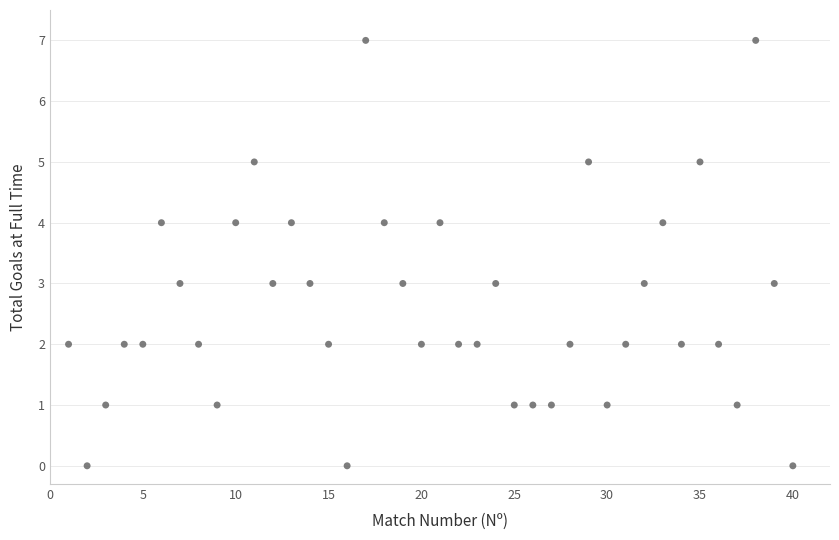

What is the range of X values (max minus min)?

39